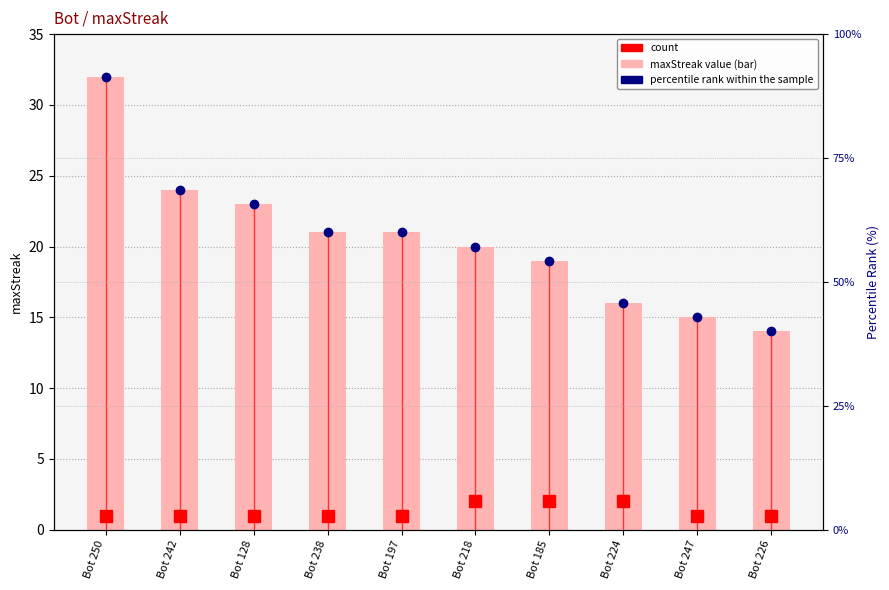

What is the difference between the highest and lowest values at Bot 224?

43.7